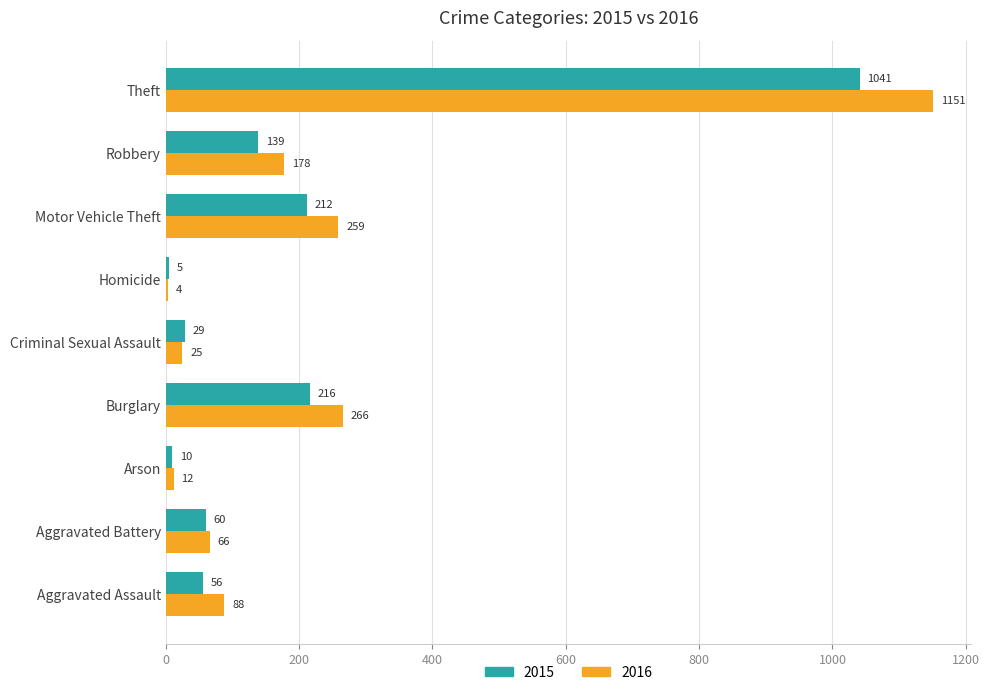

What is the maximum value for 2016?

1151